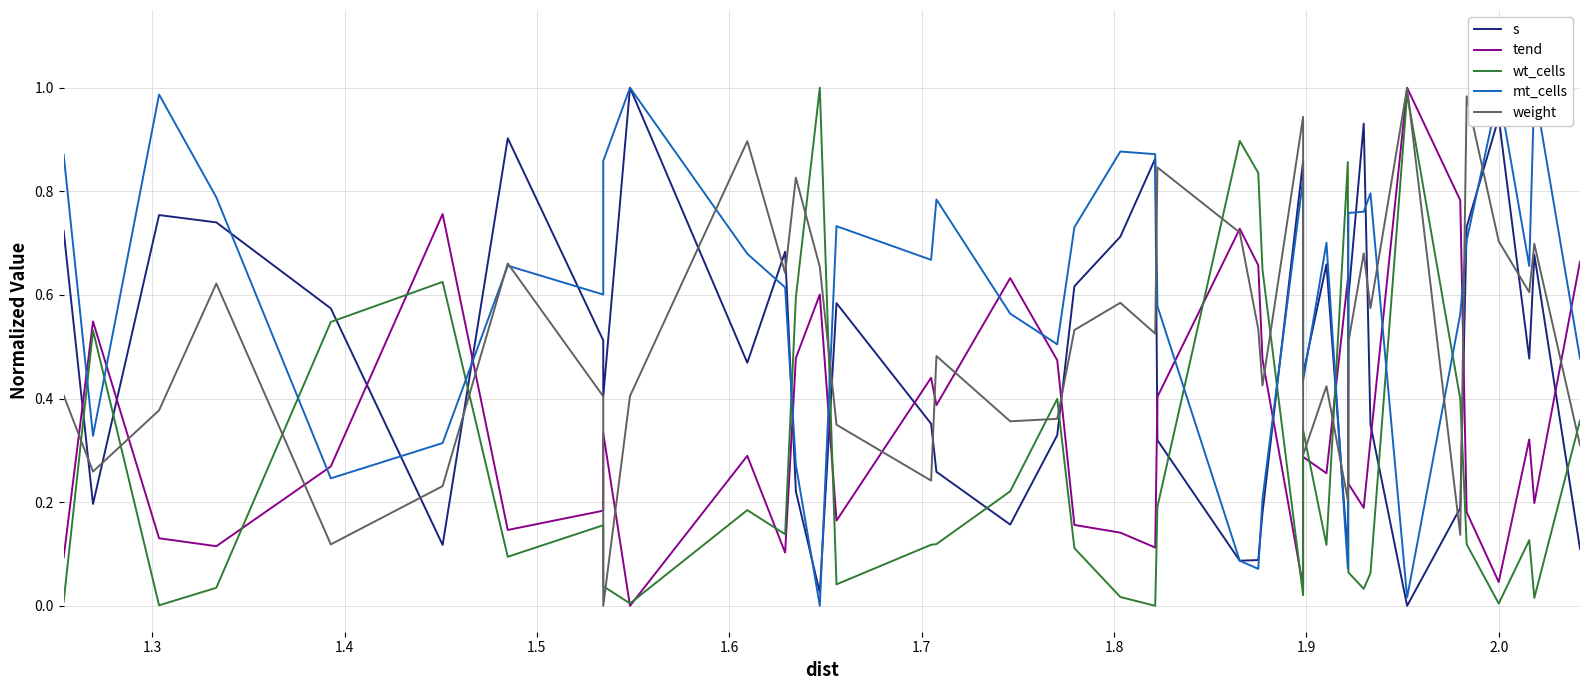

Which series has the largest range (max minus min)?

s